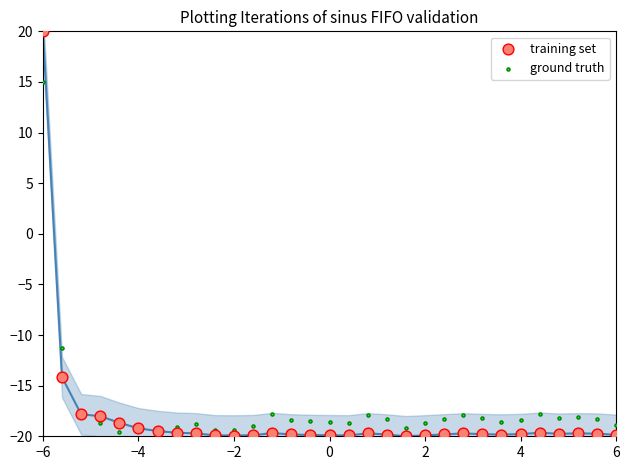

What are all the series names shown in the legend?

training set, ground truth